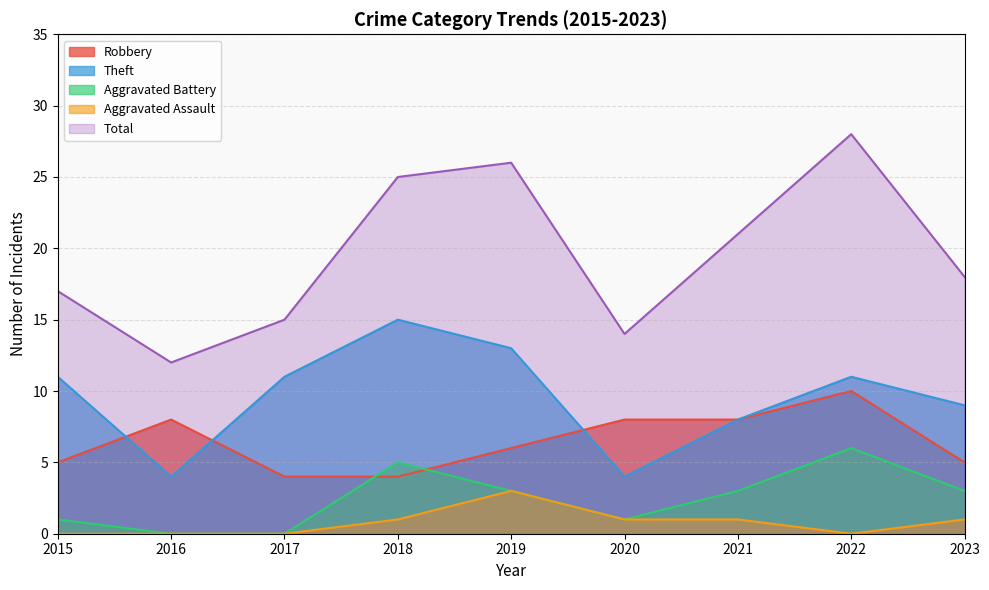

Which category has the highest value across all series?

2022